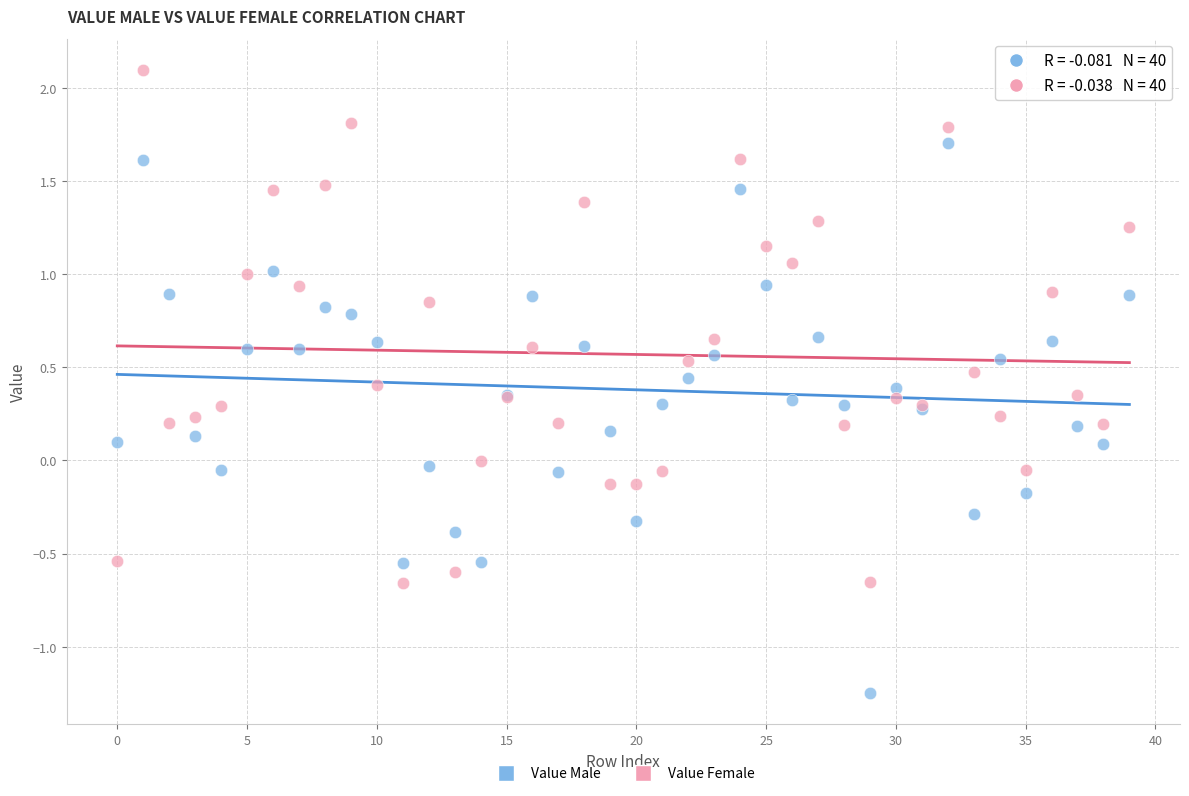

Which series contains the lowest Y value?

Value Male